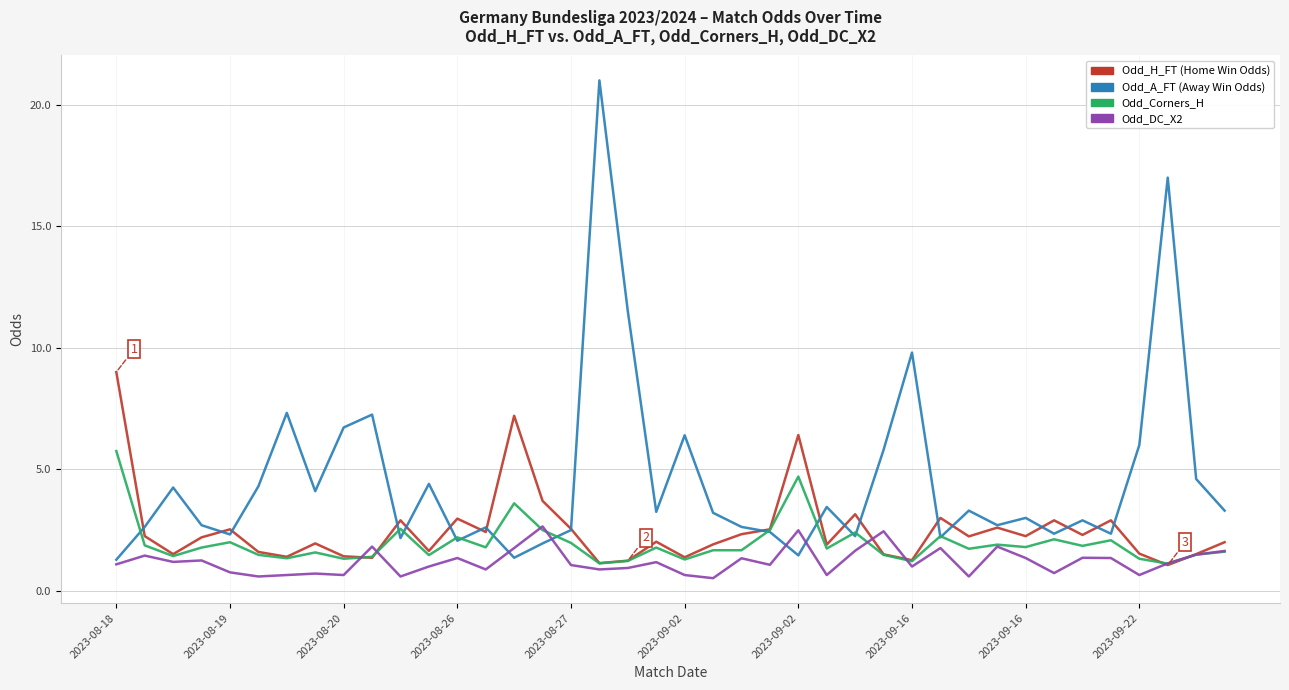

What is the minimum value shown in the chart?

0.5